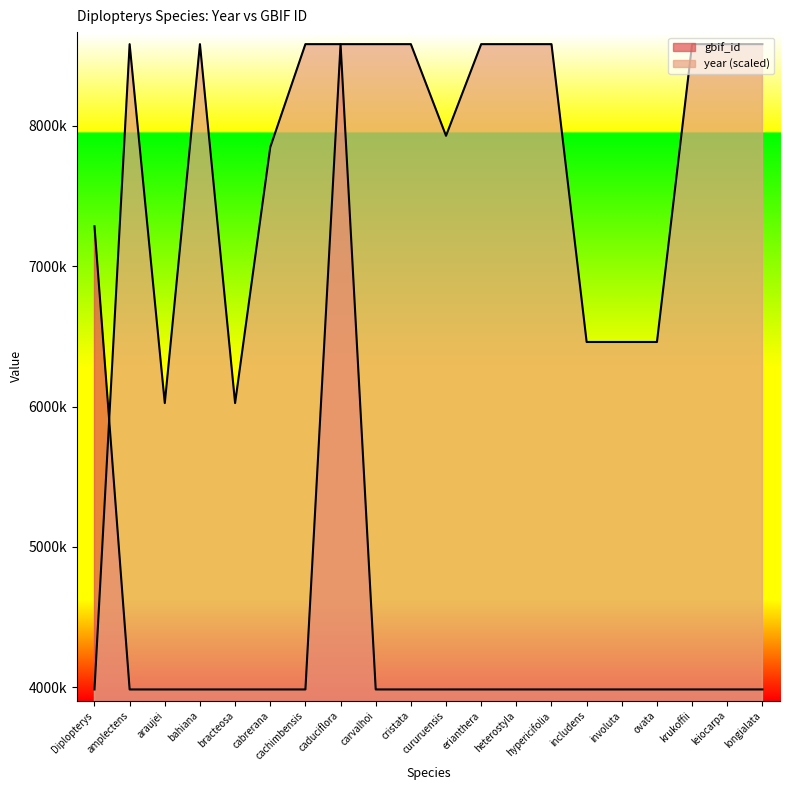

Reading left to right, list all the values displayed in this chart.

year: Diplopterys=3983619.0	amplectens=8582696.0	araujei=6024629.5	bahiana=8582696.0	bracteosa=6024629.5	cabrerana=7847932.2	cachimbensis=8582696.0	caduciflora=8582696.0	carvalhoi=8582696.0	cristata=8582696.0	cururuensis=7929572.6	erianthera=8582696.0	heterostyla=8582696.0	hypericifolia=8582696.0	includens=6460045.1	involuta=6460045.1	ovata=6460045.1	krukoffii=8582696.0	leiocarpa=8582696.0	longialata=8582696.0
gbif_id: Diplopterys=7284911.0	amplectens=3983619.0	araujei=3983628.0	bahiana=3983640.0	bracteosa=3983646.0	cabrerana=3983665.0	cachimbensis=3983677.0	caduciflora=8582696.0	carvalhoi=3983690.0	cristata=3983694.0	cururuensis=3983700.0	erianthera=3983714.0	heterostyla=3983718.0	hypericifolia=3983726.0	includens=3983730.0	involuta=3983742.0	ovata=3983751.0	krukoffii=3983754.0	leiocarpa=3983761.0	longialata=3983765.0